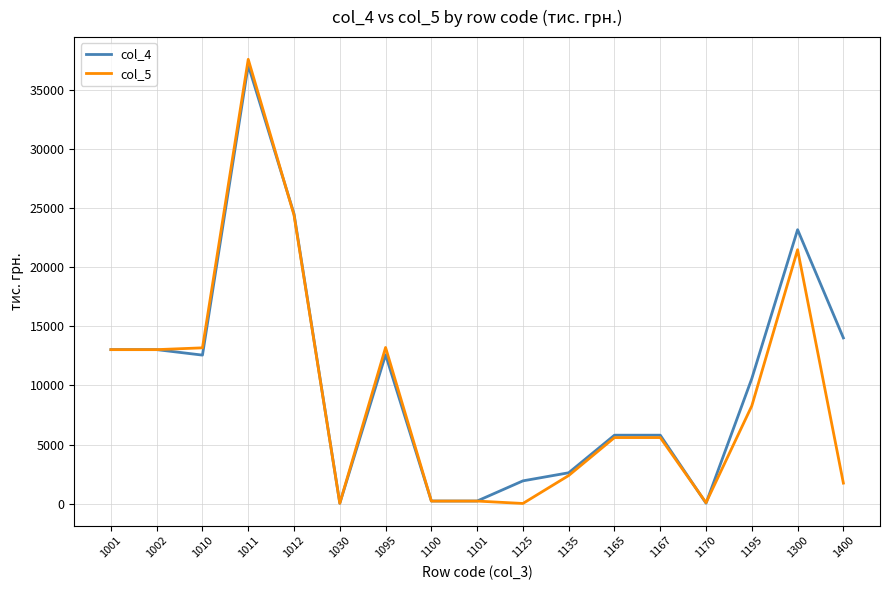

The col_4 series shows 2612 at 1135. True or false?

True